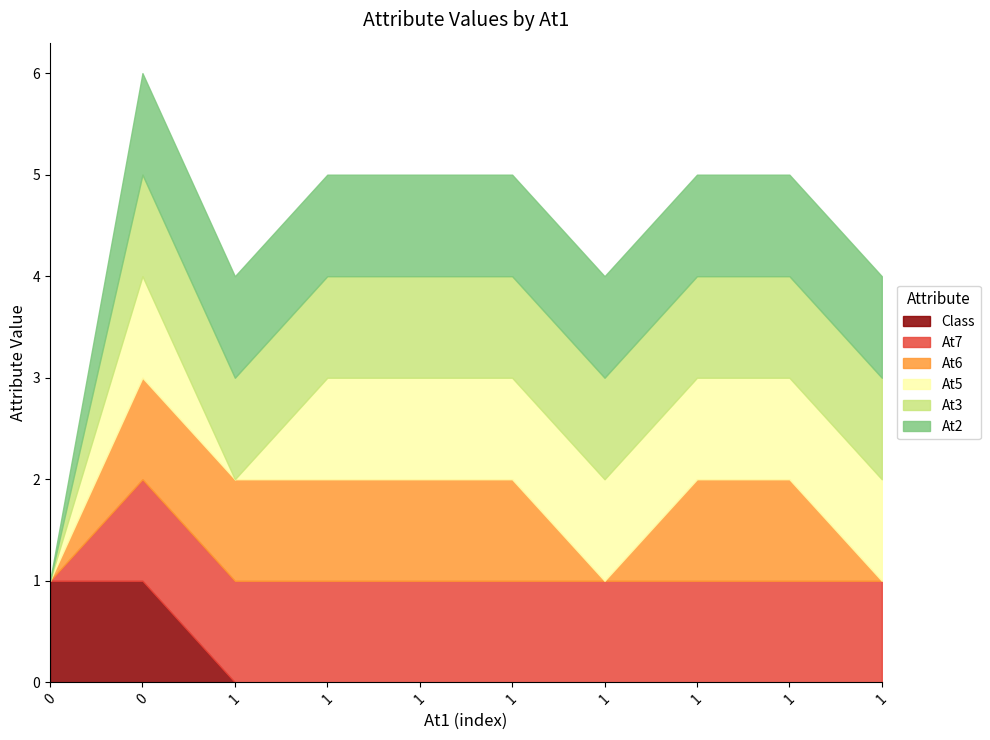

True or false: At6 has more than 1 points higher than both neighbors.

False